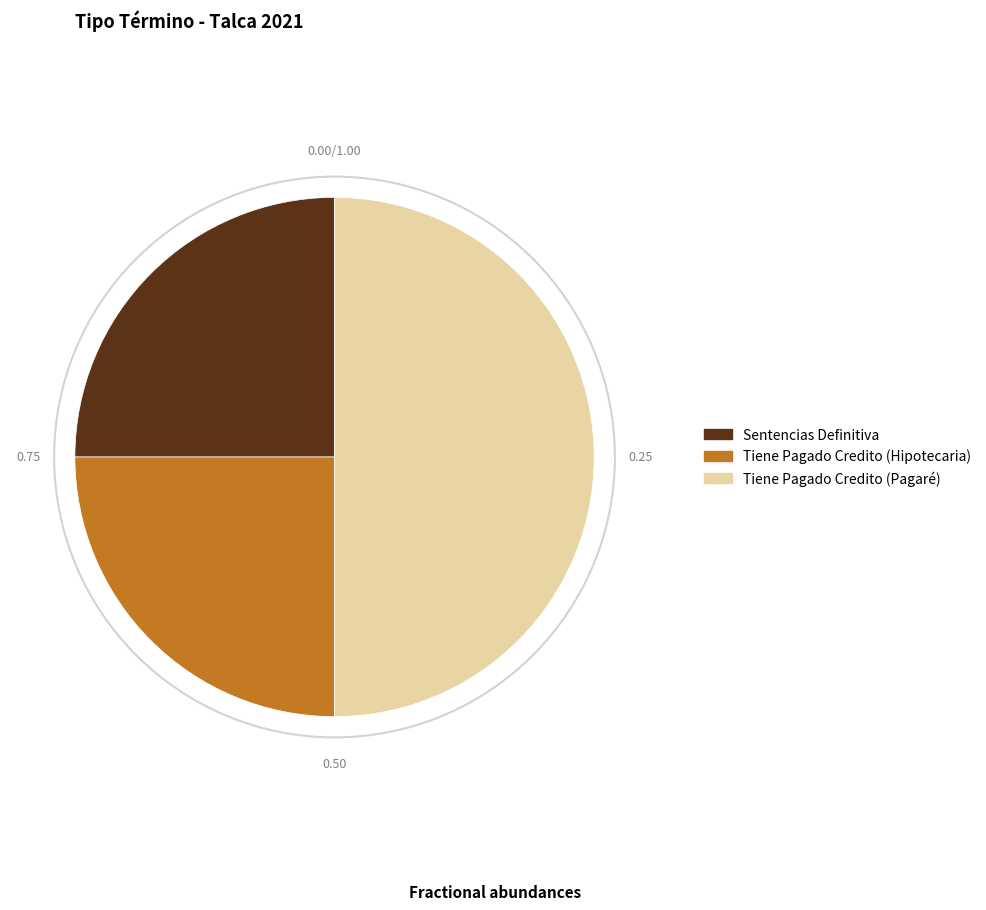

How many slices are in this pie chart?

3